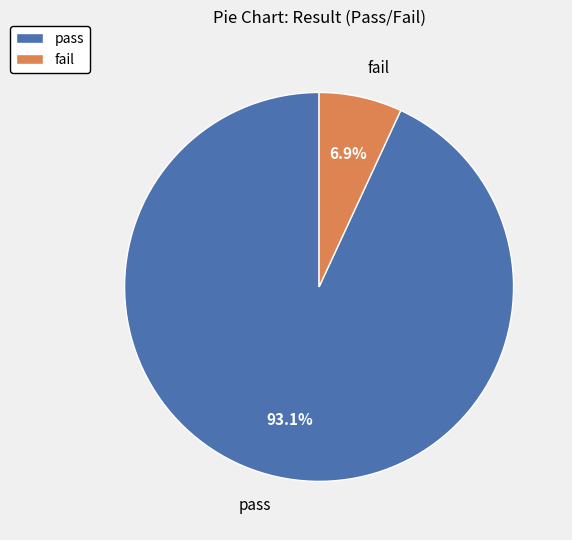

True or false: fail accounts for 7% of the total.

True